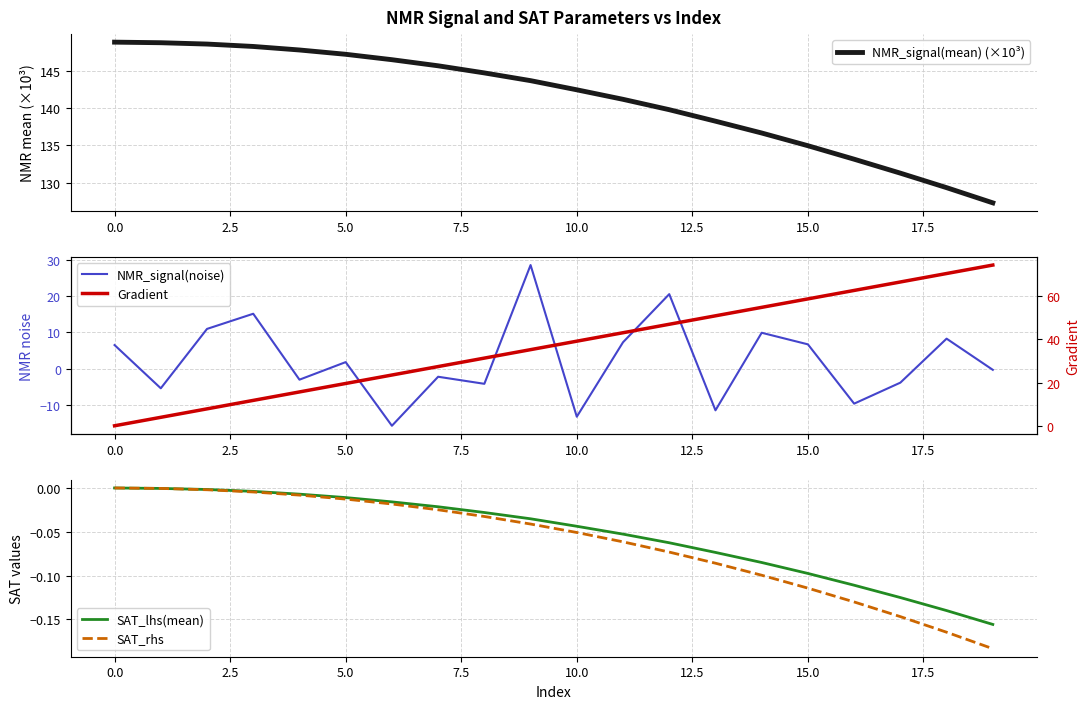

List the series in order of their peak value, lowest first.

SAT_lhs(mean), SAT_rhs, NMR_signal(noise), Gradient, NMR_signal(mean) (×10³)